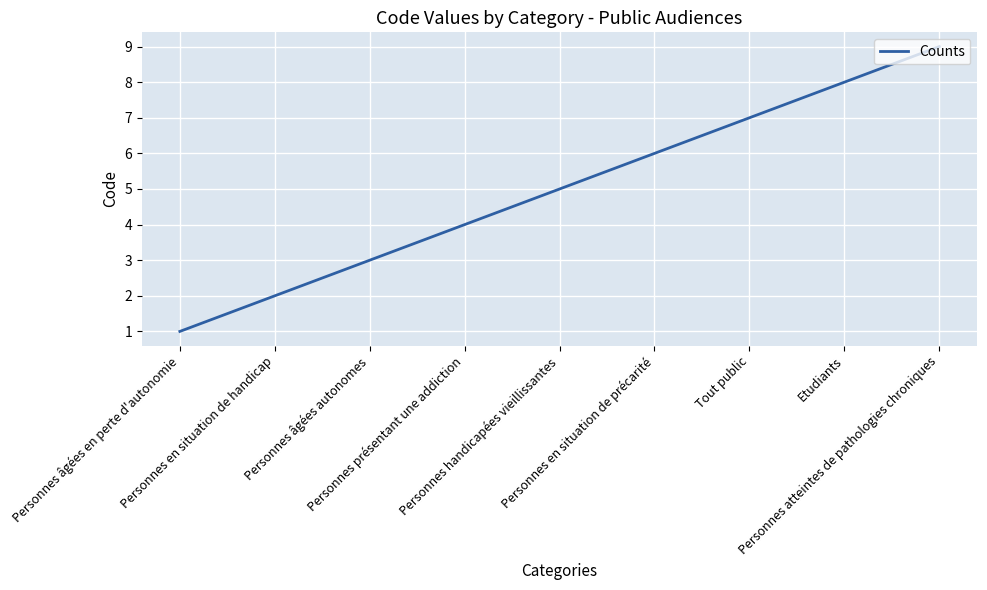

The chart shows a value of 8 at Personnes handicapées vieillissantes. True or false?

False